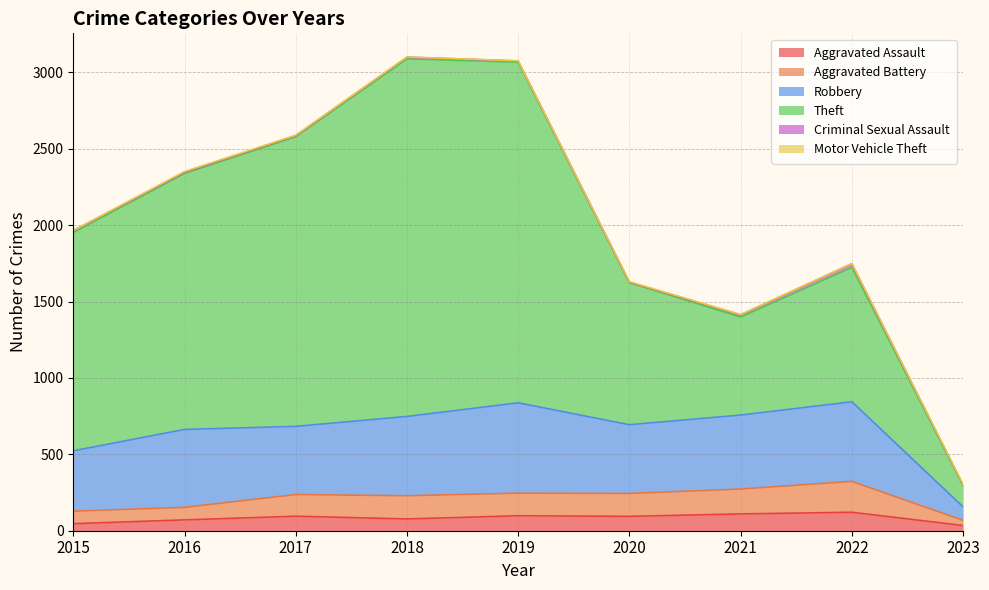

What is the difference between the highest and lowest values at 2016?

1672